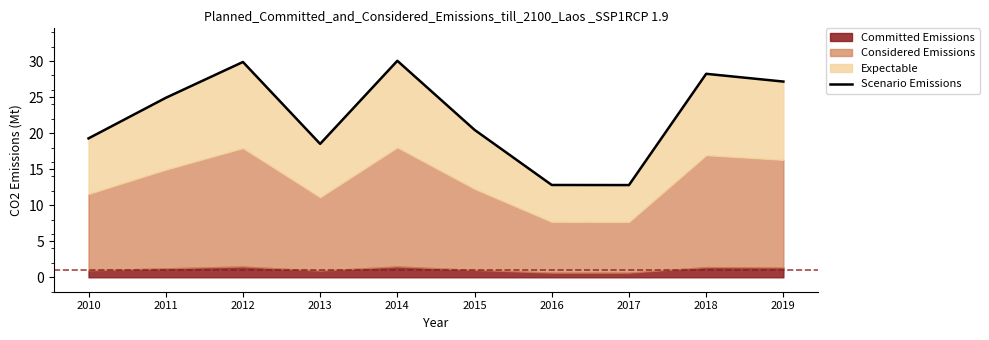

List the labels in order of value, smallest first.

2017, 2016, 2013, 2010, 2015, 2011, 2019, 2018, 2012, 2014